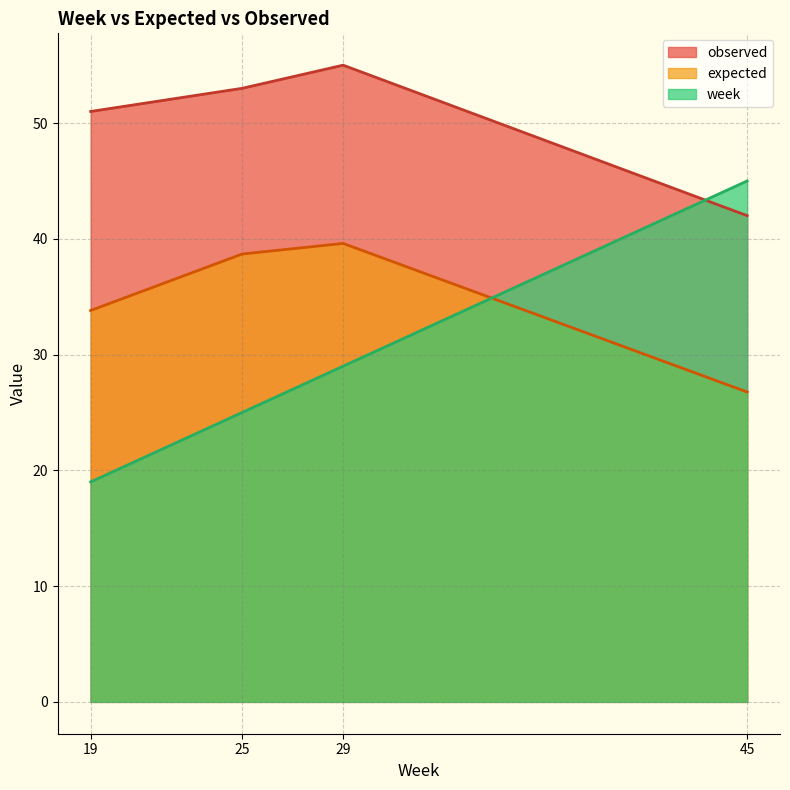

At 19, list the series in order from smallest to largest.

week, expected, observed